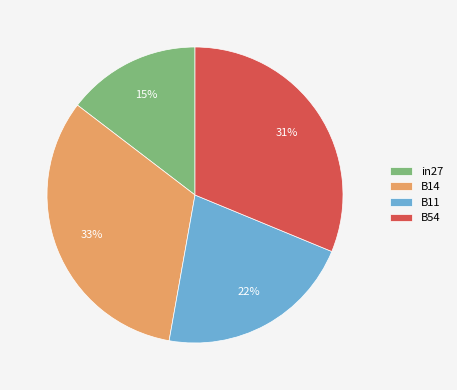

Is in27 the majority of the pie?

No